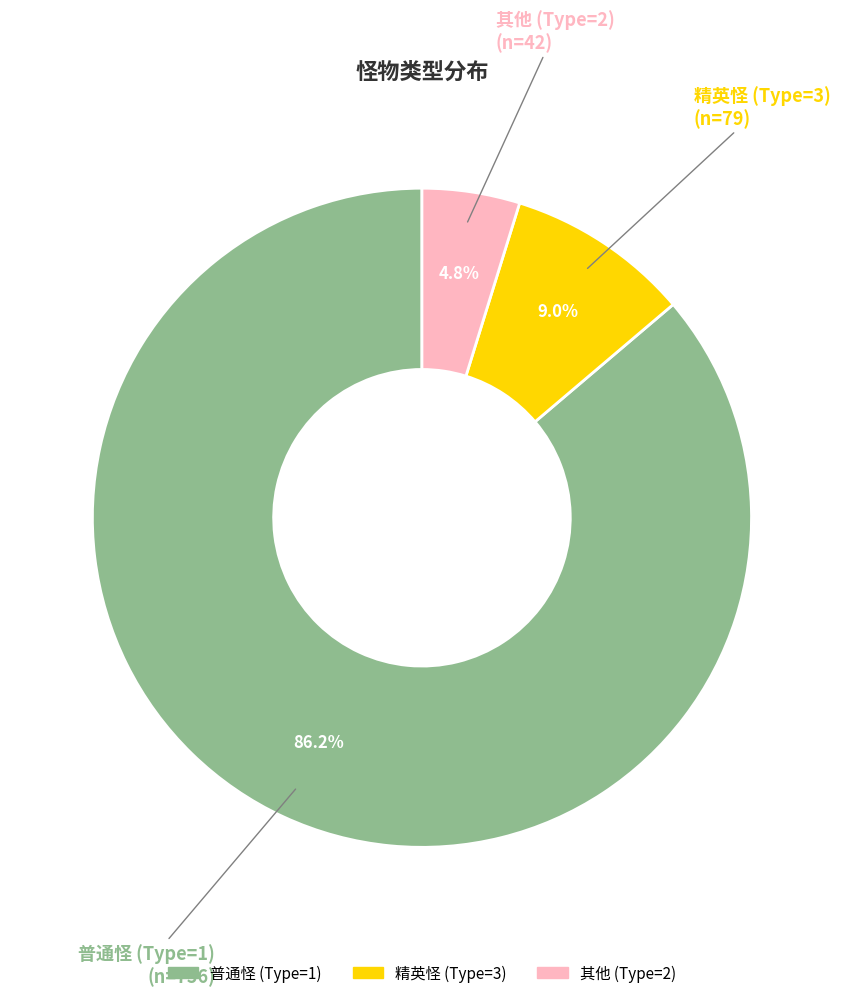

Is there a majority slice in this chart?

Yes